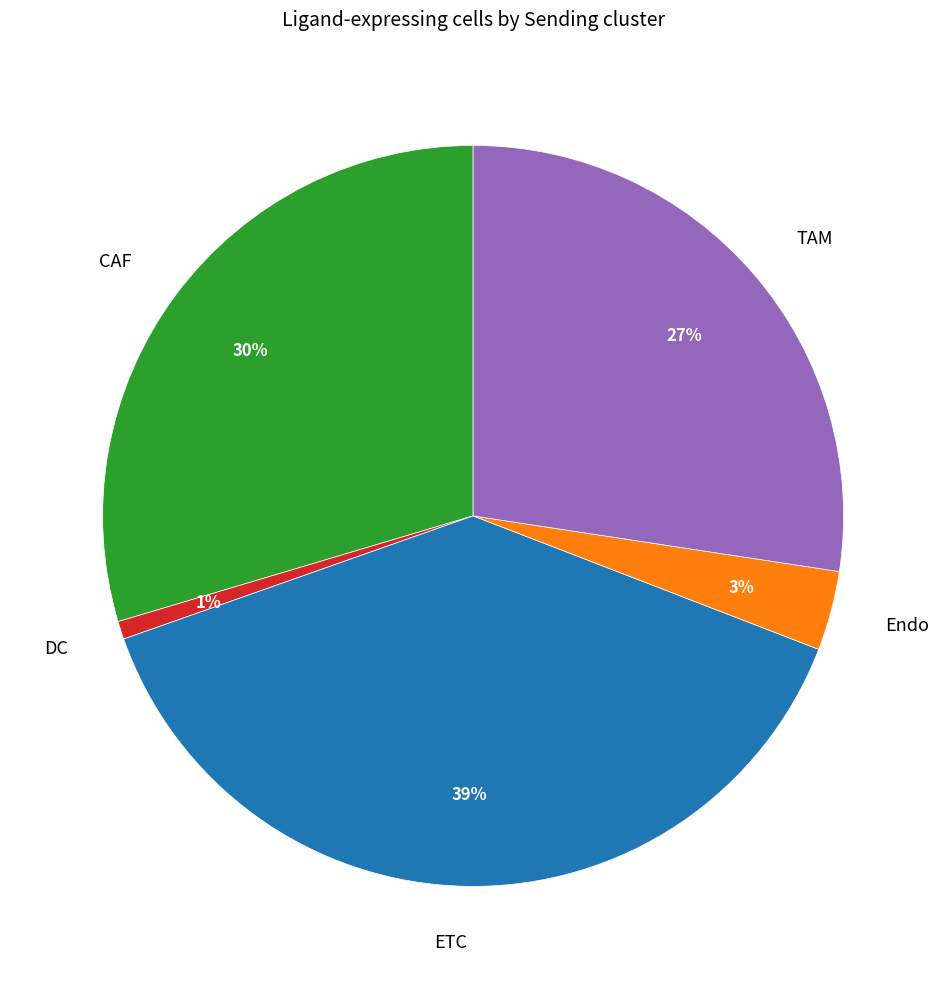

Which slice is the smallest?

DC